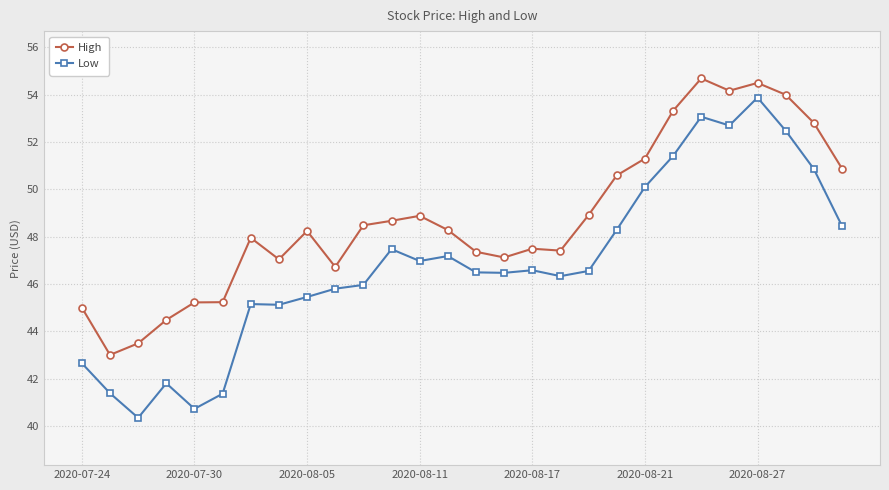

What is the value of the Low point at the 24th from the left?

52.7